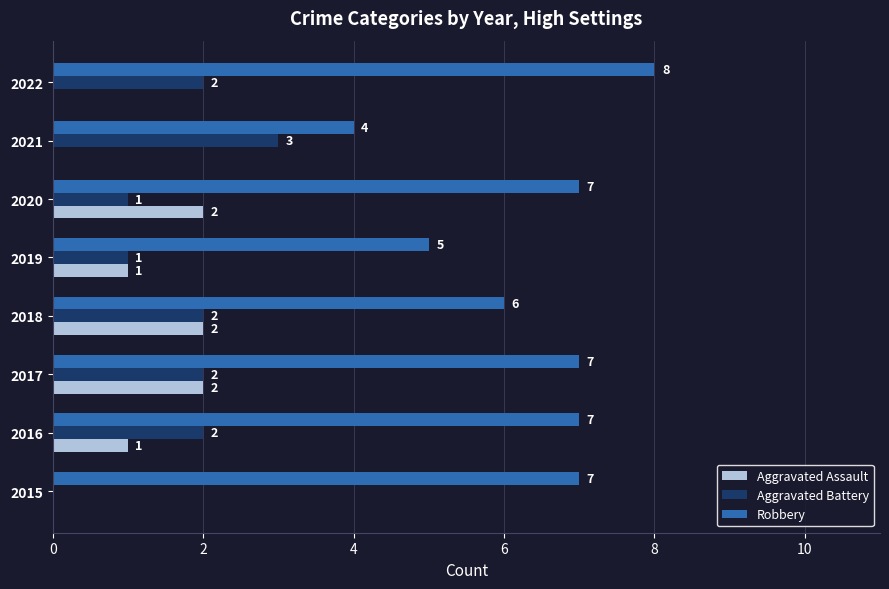

Which series has the largest total across all categories?

Robbery